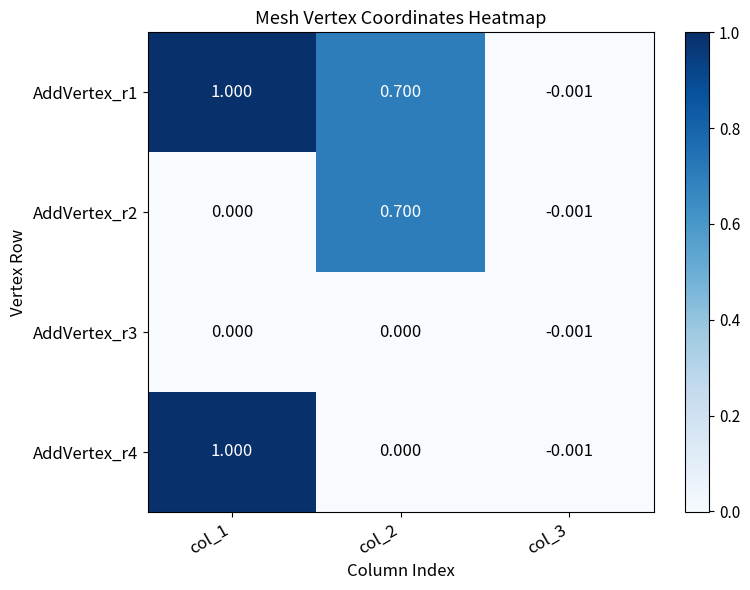

Is the value of AddVertex_r4 at col_1 greater than the value of AddVertex_r2 at col_2?

Yes